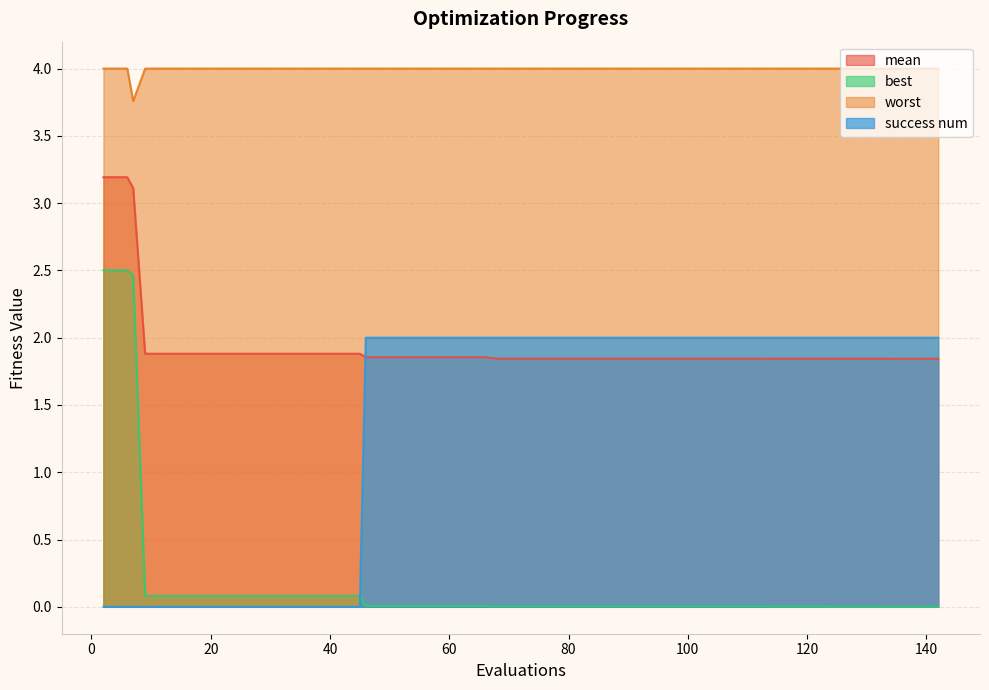

List the series in order of their peak value, highest first.

worst, mean, best, success num